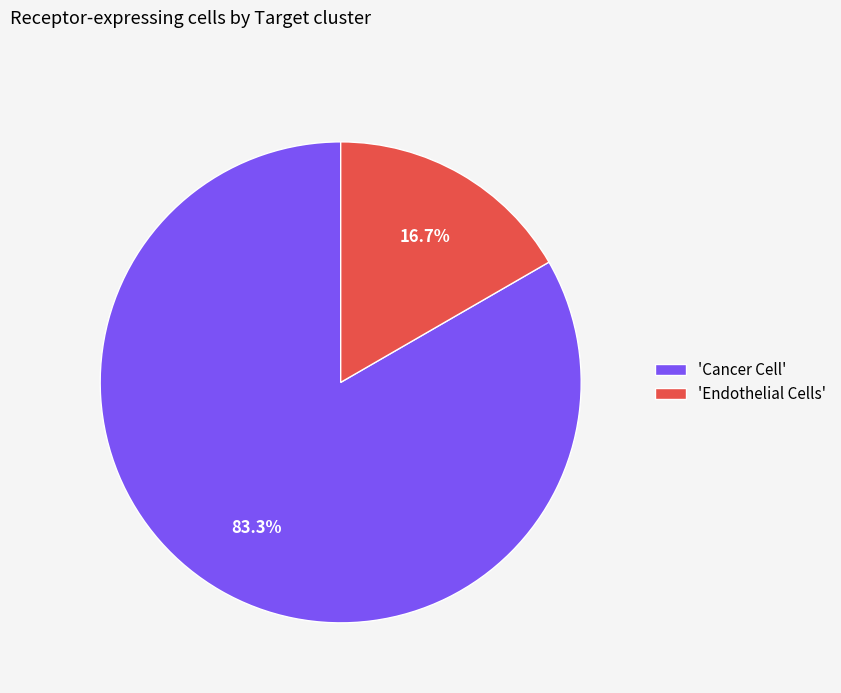

Which has a higher value, 'Endothelial Cells' or 'Cancer Cell'?

'Cancer Cell'